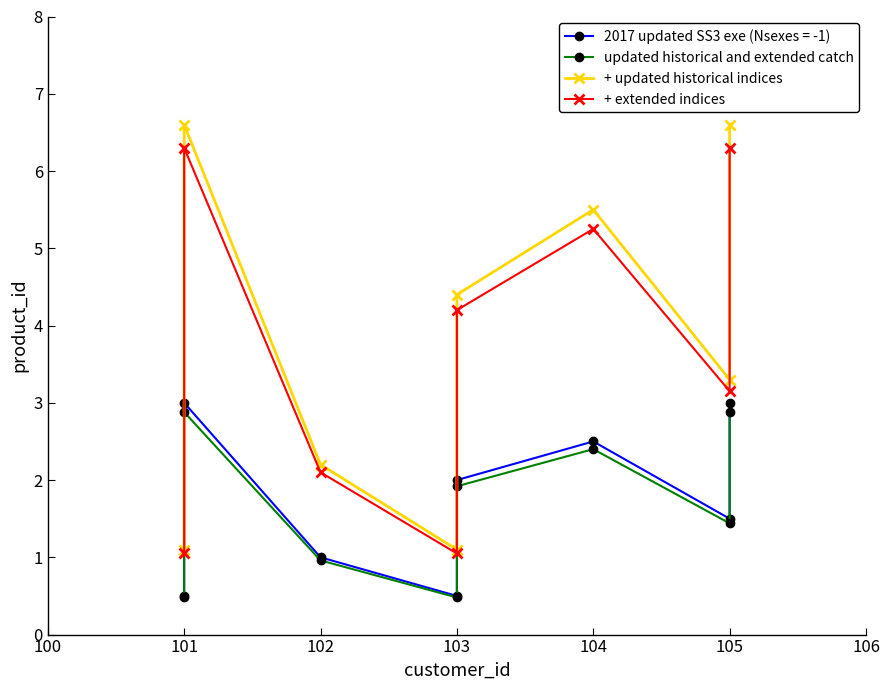

What is the greatest value displayed?

6.6